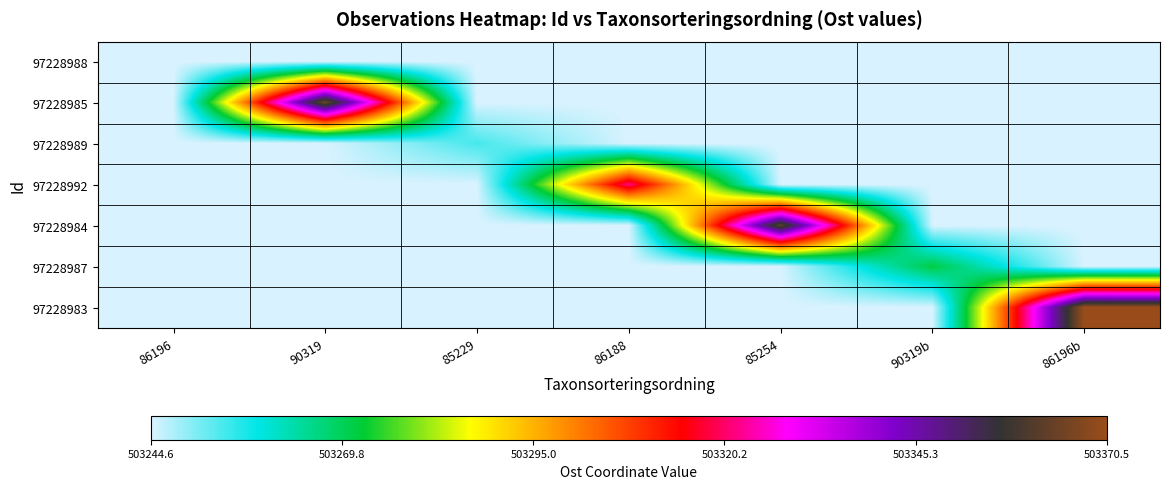

At which category is the sum across all series the highest?

86196b